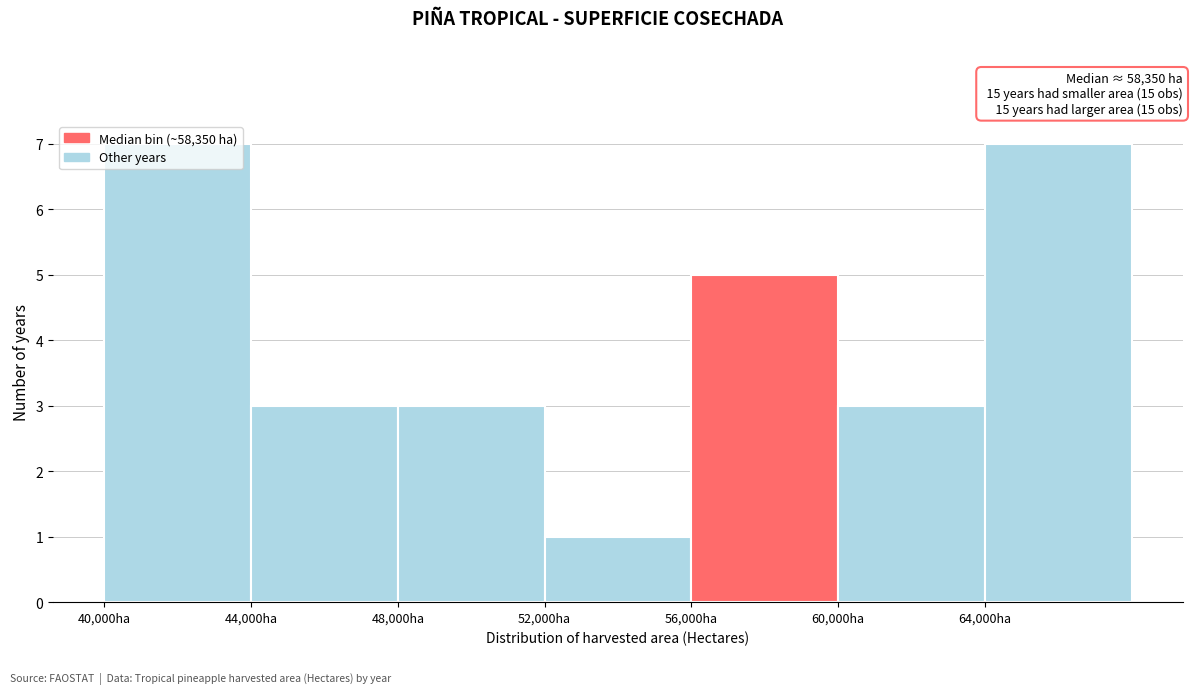

Reading left to right, list every bar in this chart as the range it spans on the x-axis followed by its height. The values are not printed on the chart, so give them approximately, as read against the axis.

40000 to 44000: 7
44000 to 48000: 3
48000 to 52000: 3
52000 to 56000: 1
56000 to 60000: 5
60000 to 64000: 3
64000 to 68000: 7